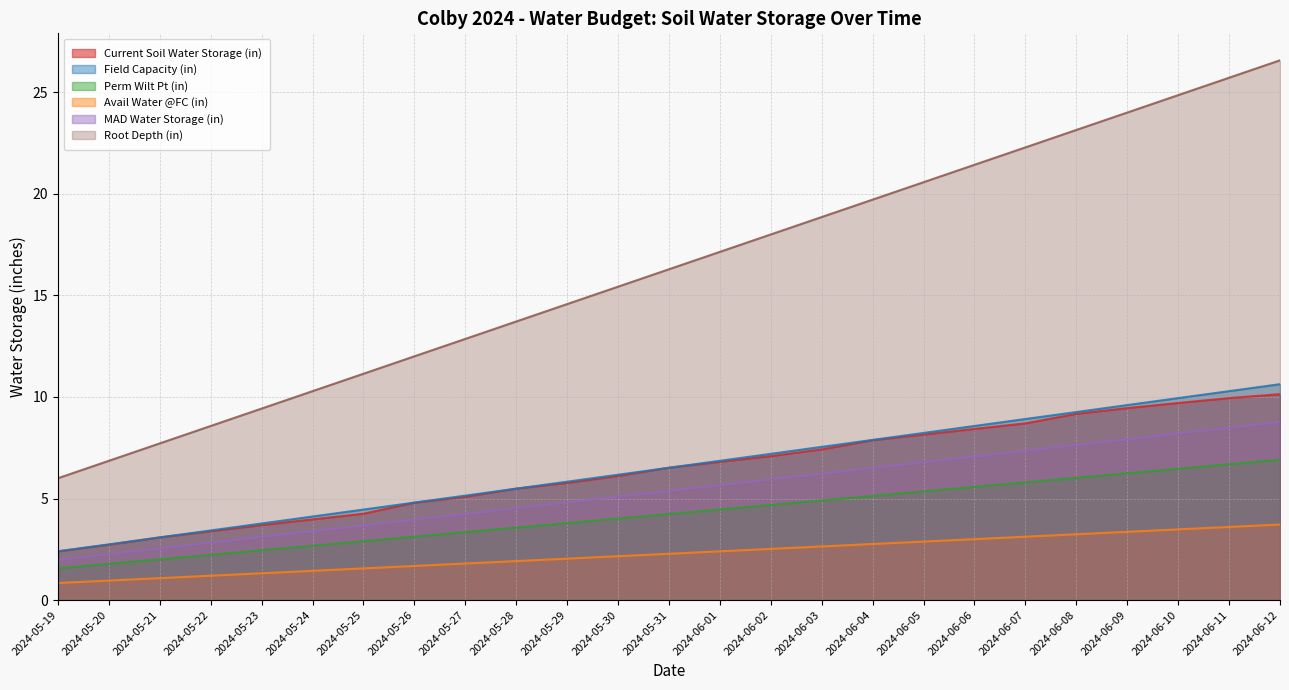

What is the total value across all series at 2024-06-05?

52.0